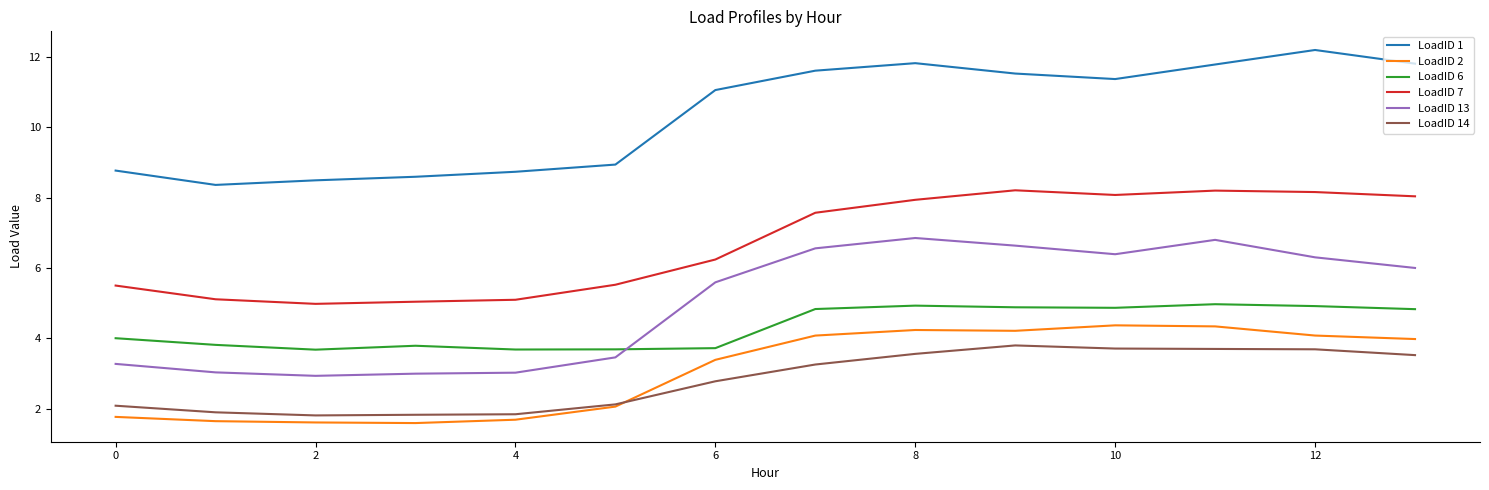

How many lines are shown in the chart?

6